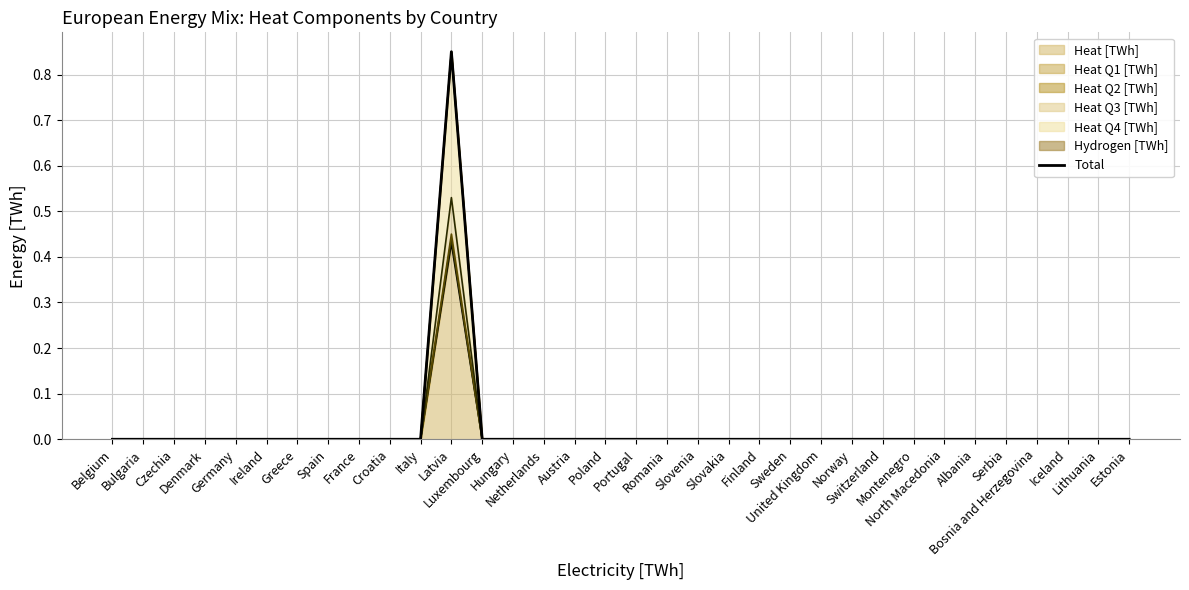

What is the sum of all values?

0.8